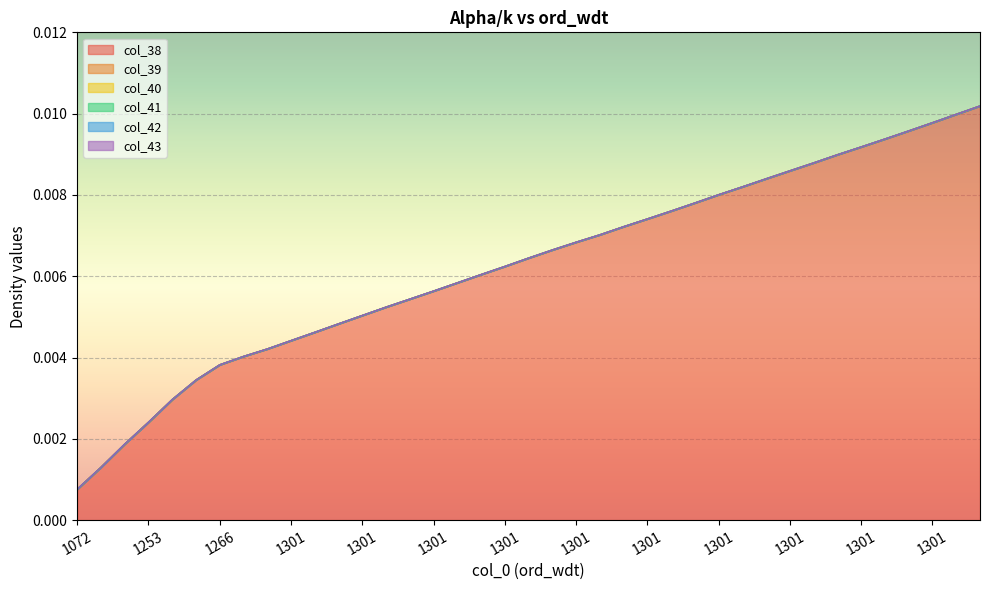

True or false: col_38 has more than 1 interior local peaks.

False